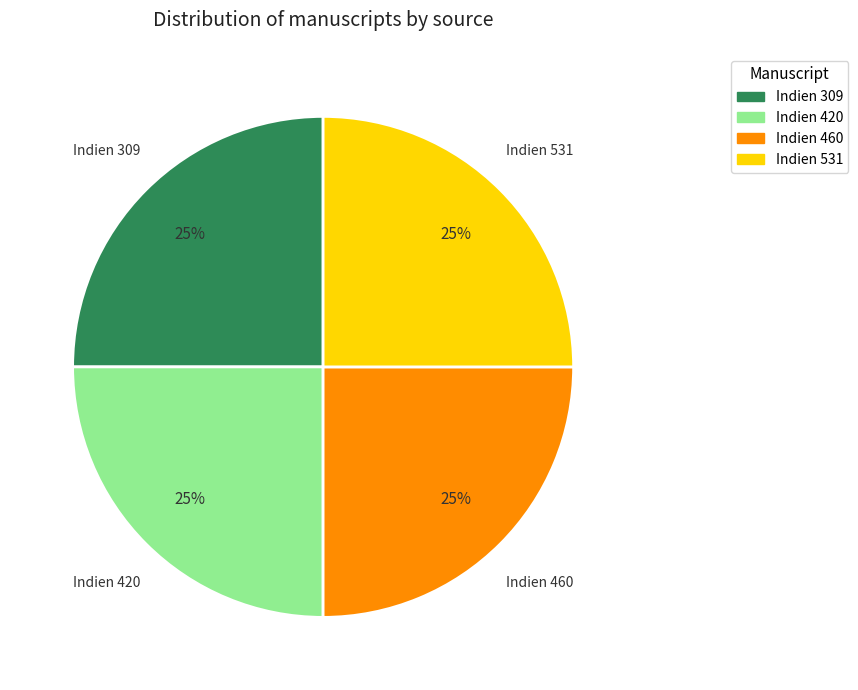

Is there a majority slice in this chart?

No